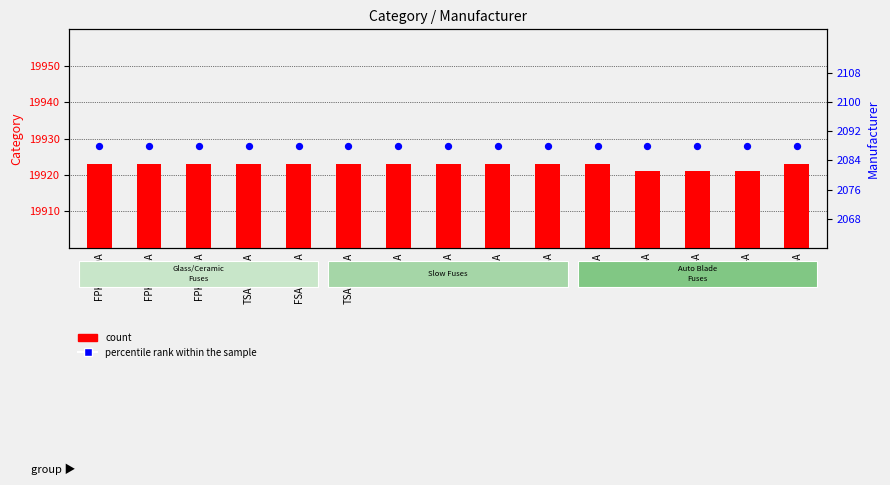

Which series reaches the minimum Y coordinate?

percentile rank within the sample